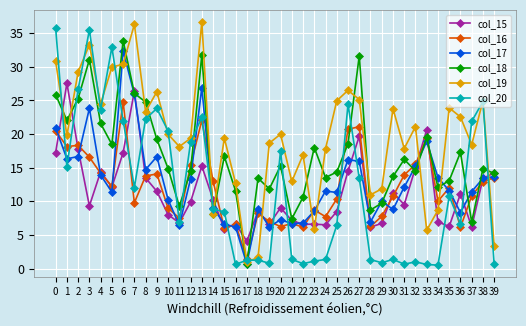

Is it true that col_18 equals 12.7 at 0?

False